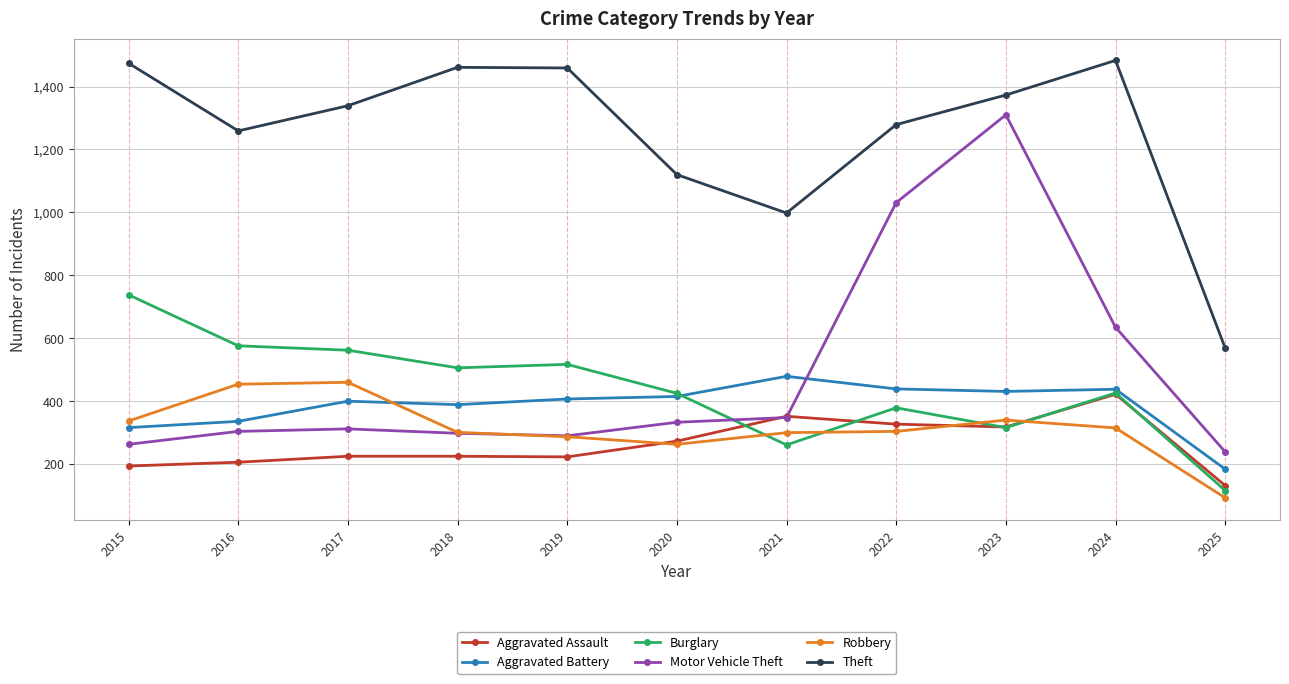

The Robbery series shows 93 at 2025. True or false?

True